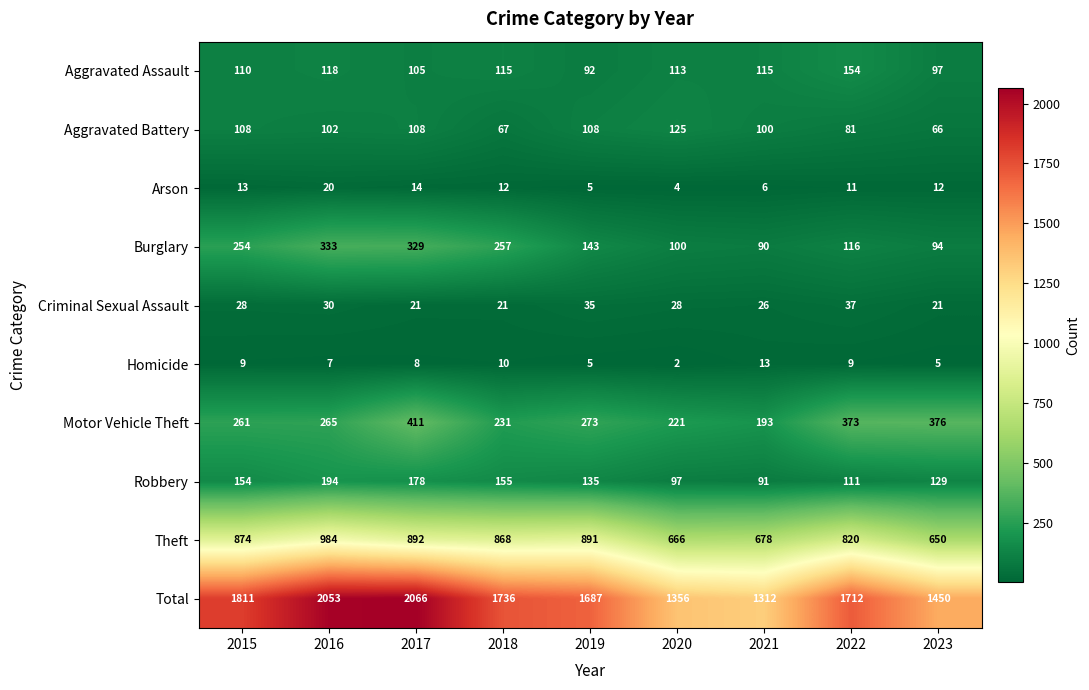

Count the number of data series in this chart.

10